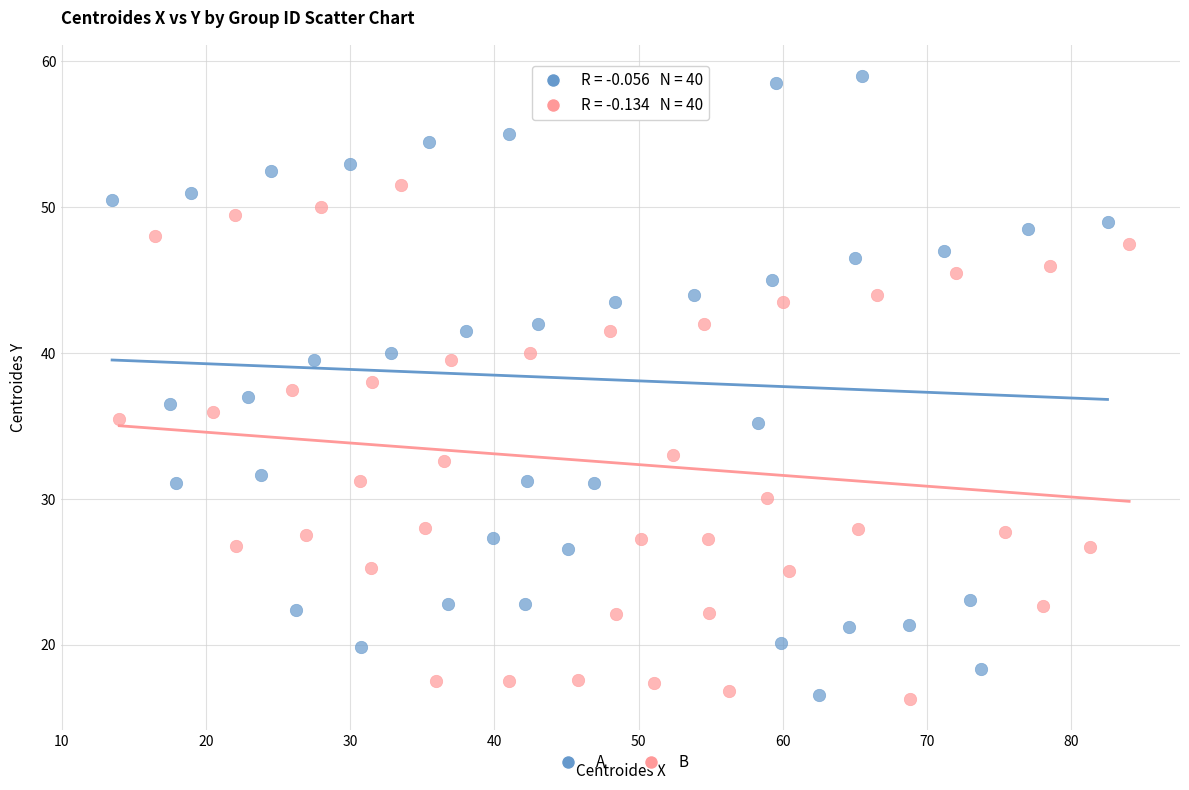

Which series reaches the maximum Y coordinate?

A